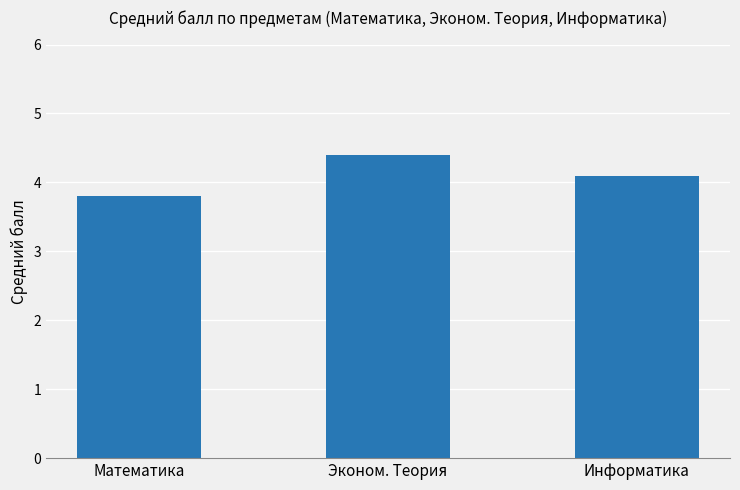

What is the change in value from Эконом. Теория to Информатика?

-0.3